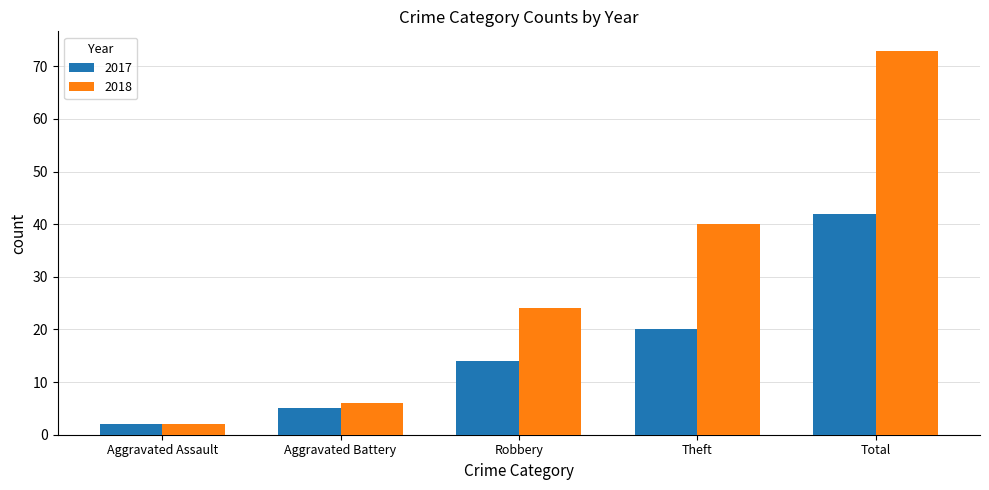

How many values in the 2017 series are below 14?

2